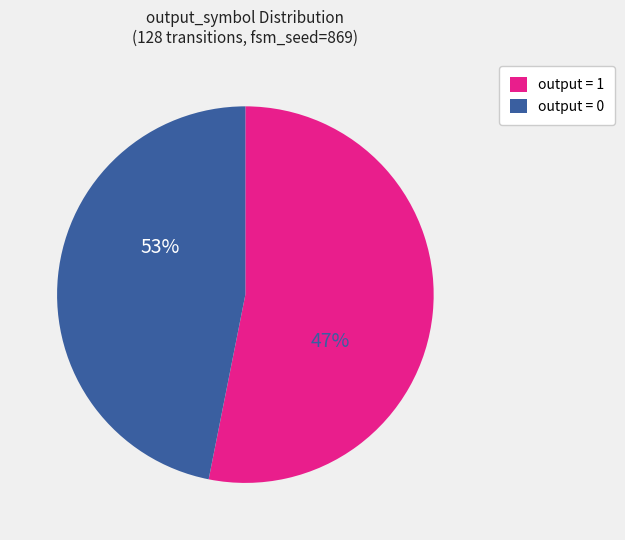

Between output=1 and output=0, which is larger?

output=1